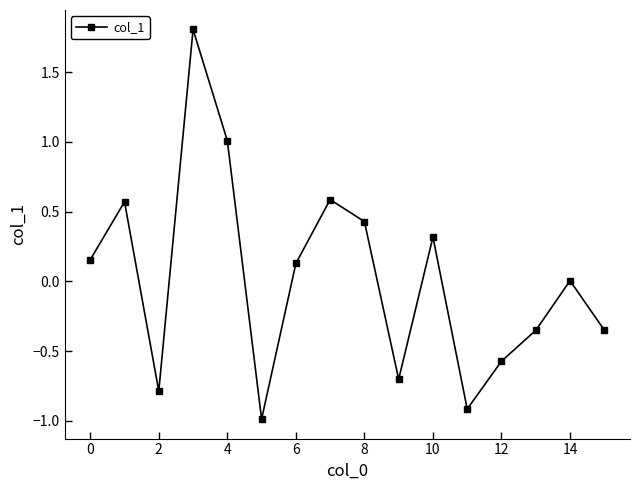

Does the chart display data point markers on the line(s)?

Yes